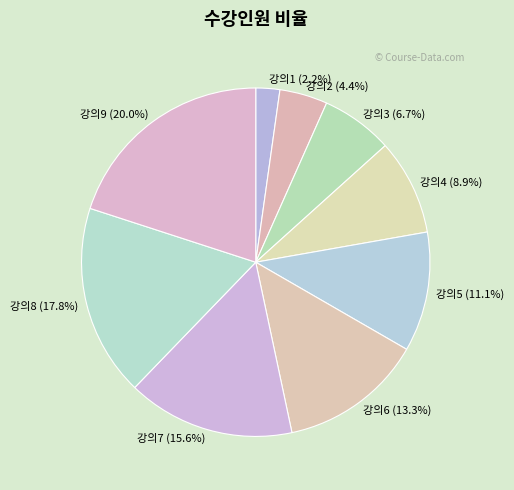

Count the number of slices in the pie.

9